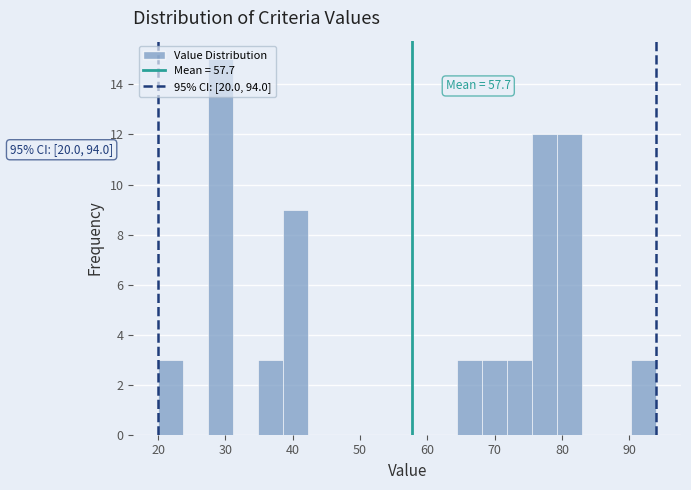

Around what value on the x-axis is the tallest bar? Give the approximate position of its centre, as read against the axis.

29